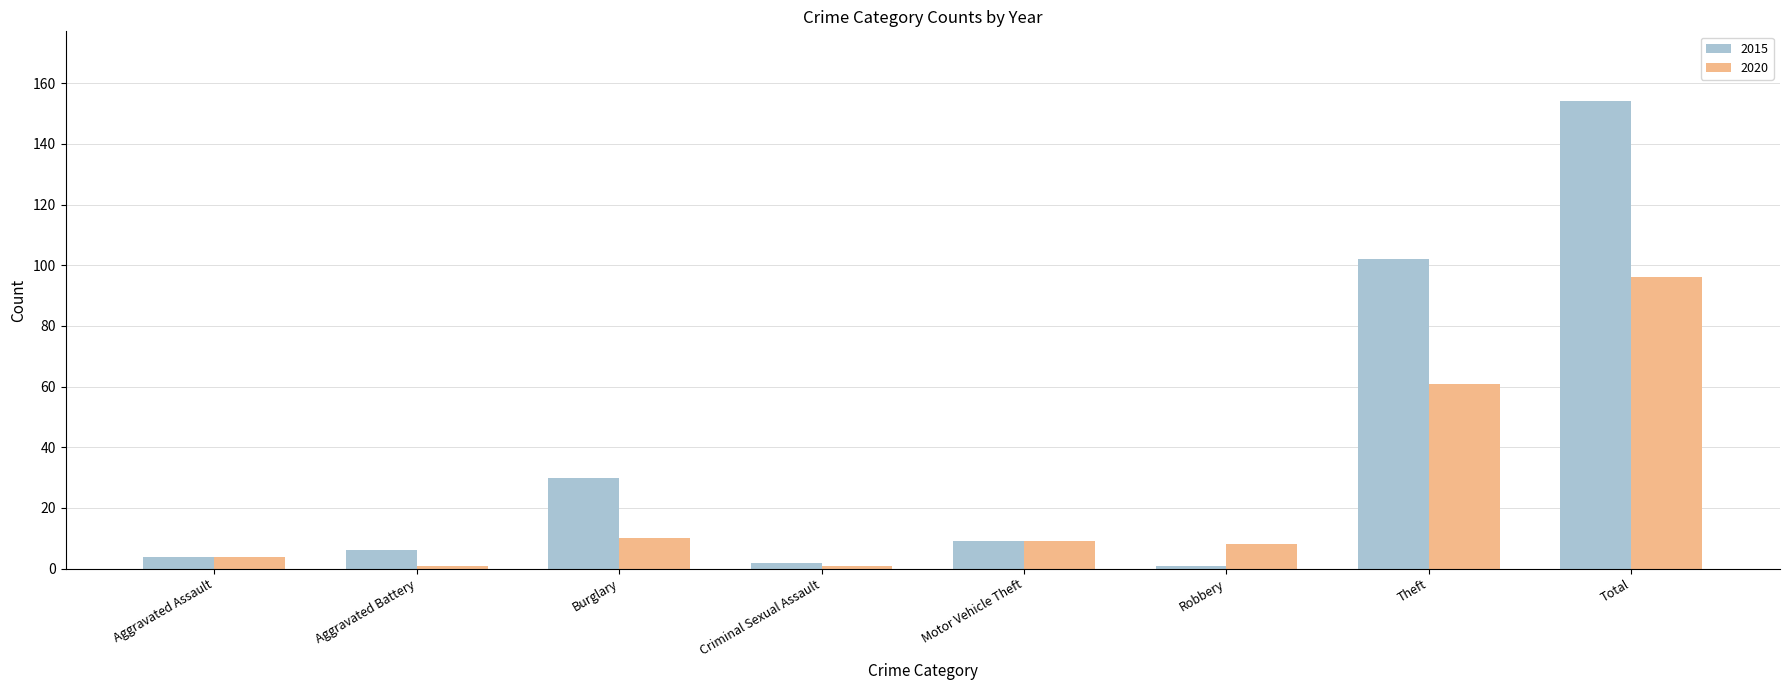

Where is 2015 nearest to the value 77?

Theft